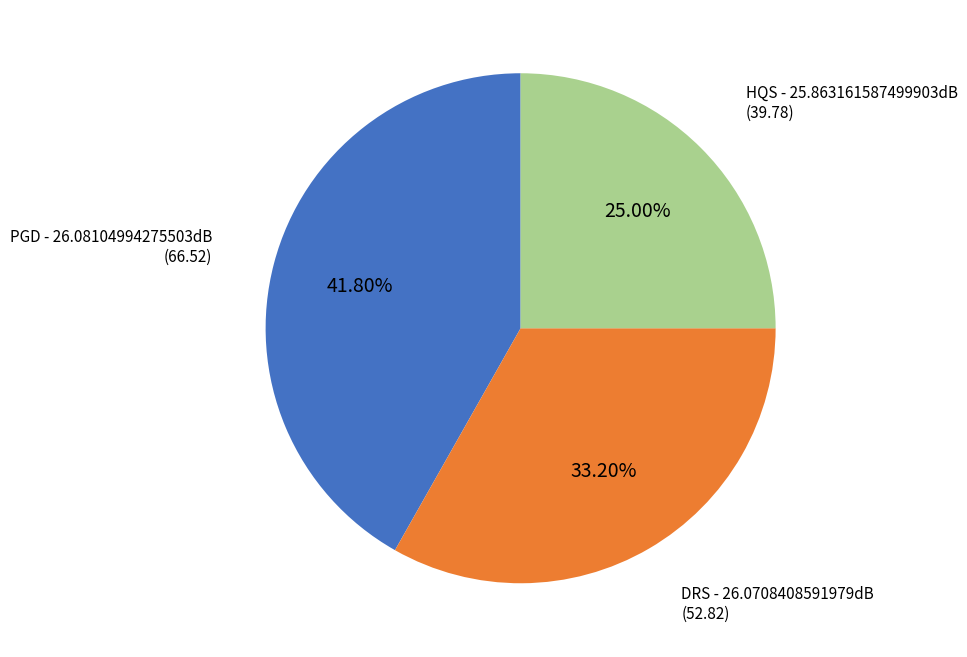

Does any single category account for the majority?

No